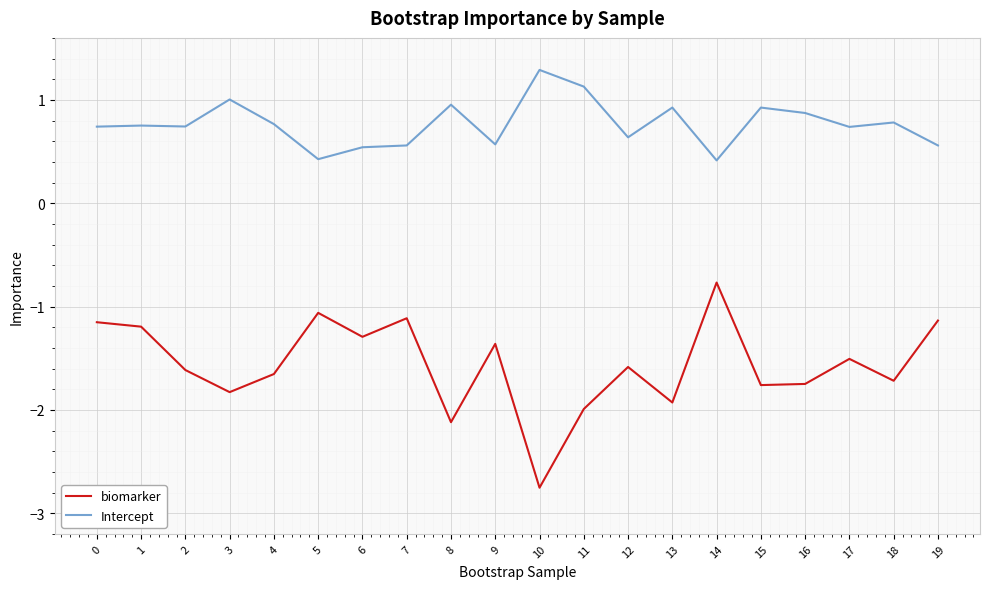

What is the difference between the maximum and minimum values in the biomarker series?

2.0